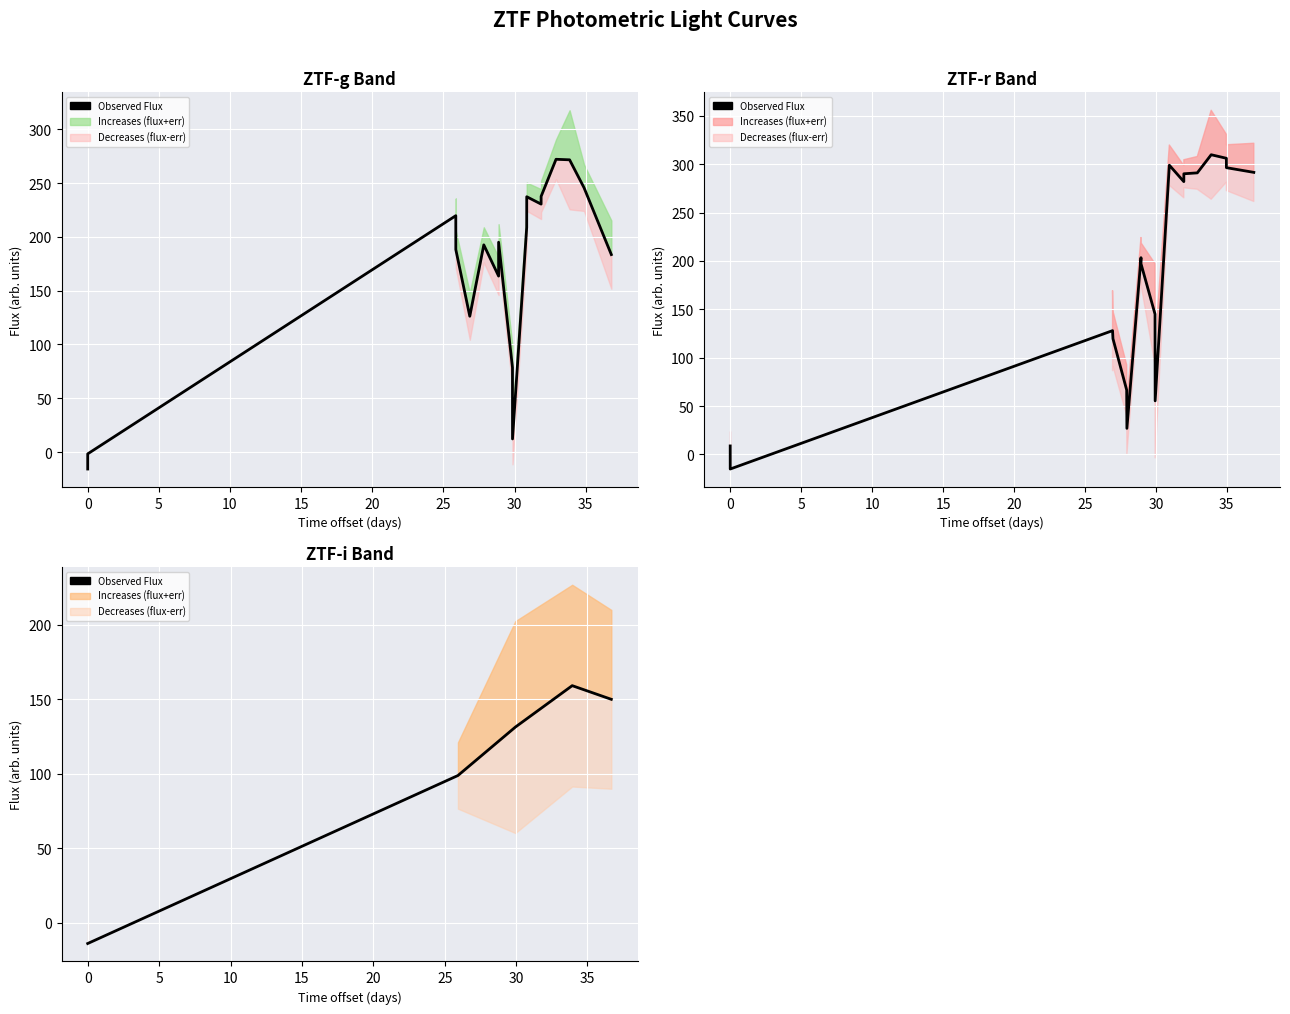

The chart shows a value of 143.7 at 0. True or false?

False